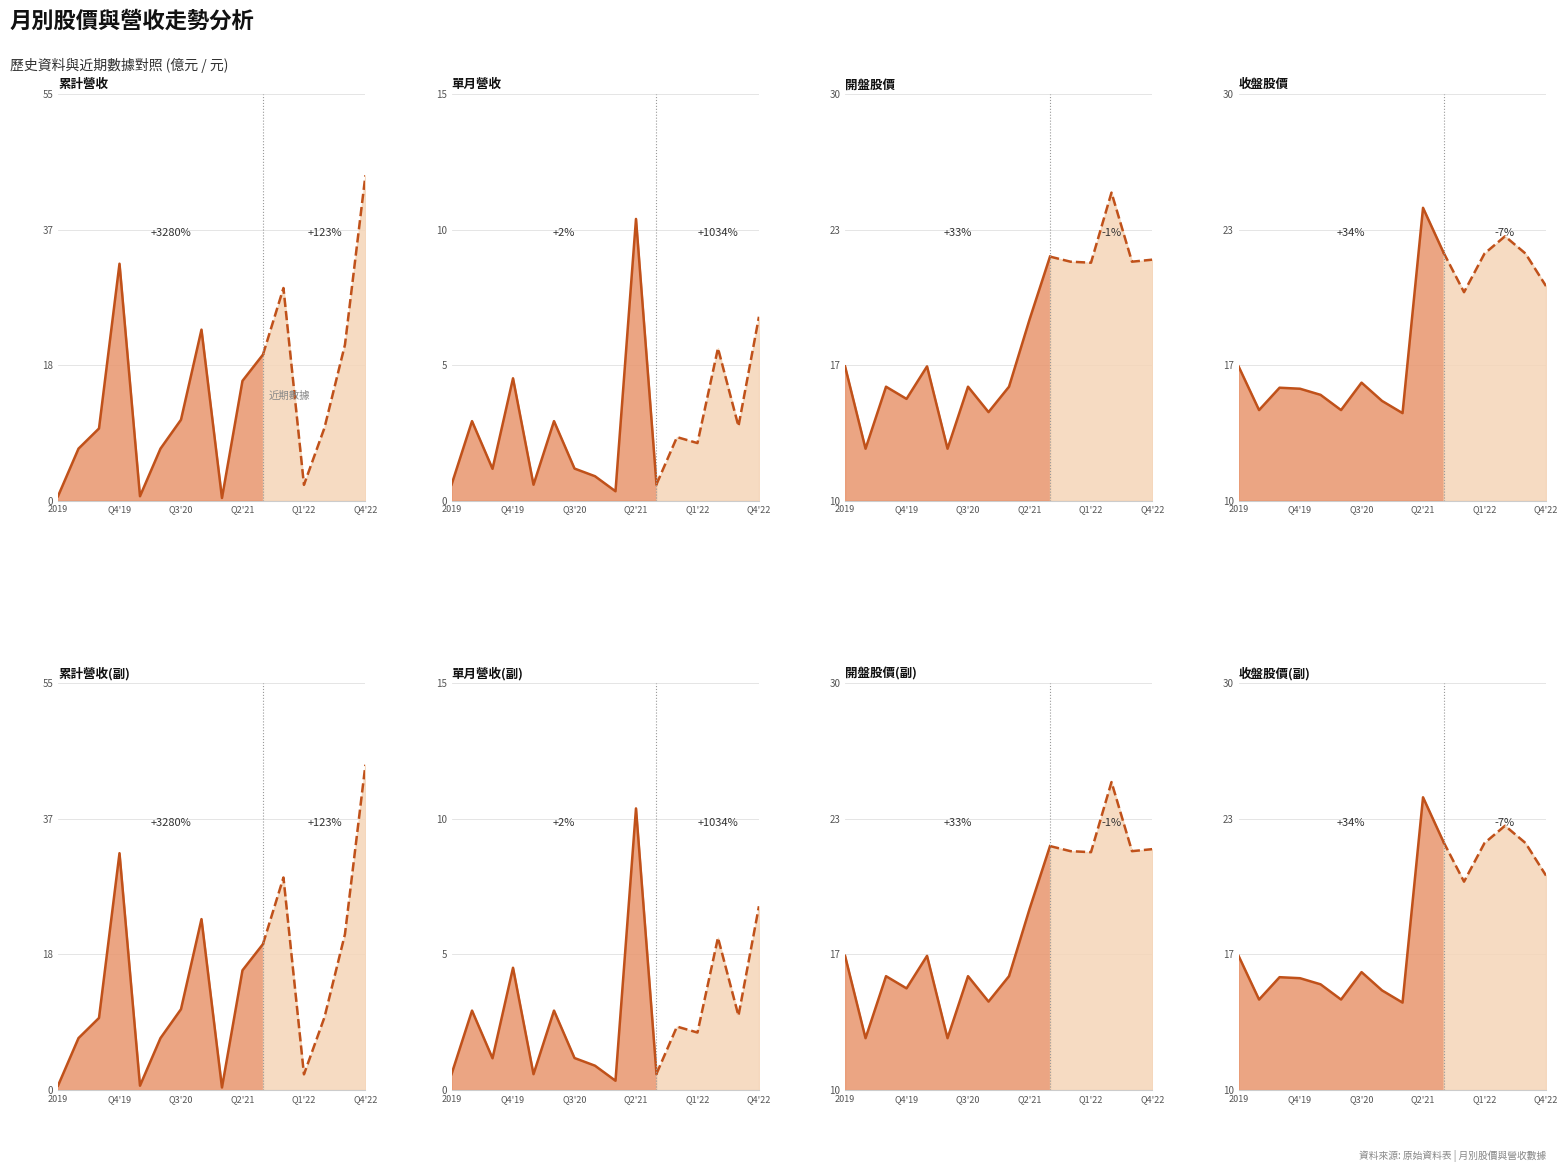

List the labels in order of 單月營收(億) value, smallest first.

2021-01, 2019-01, 2020-01, 2021-07, 2020-10, 2019-07, 2020-07, 2022-01, 2021-10, 2022-07, 2019-04, 2020-04, 2019-10, 2022-04, 2022-10, 2021-04